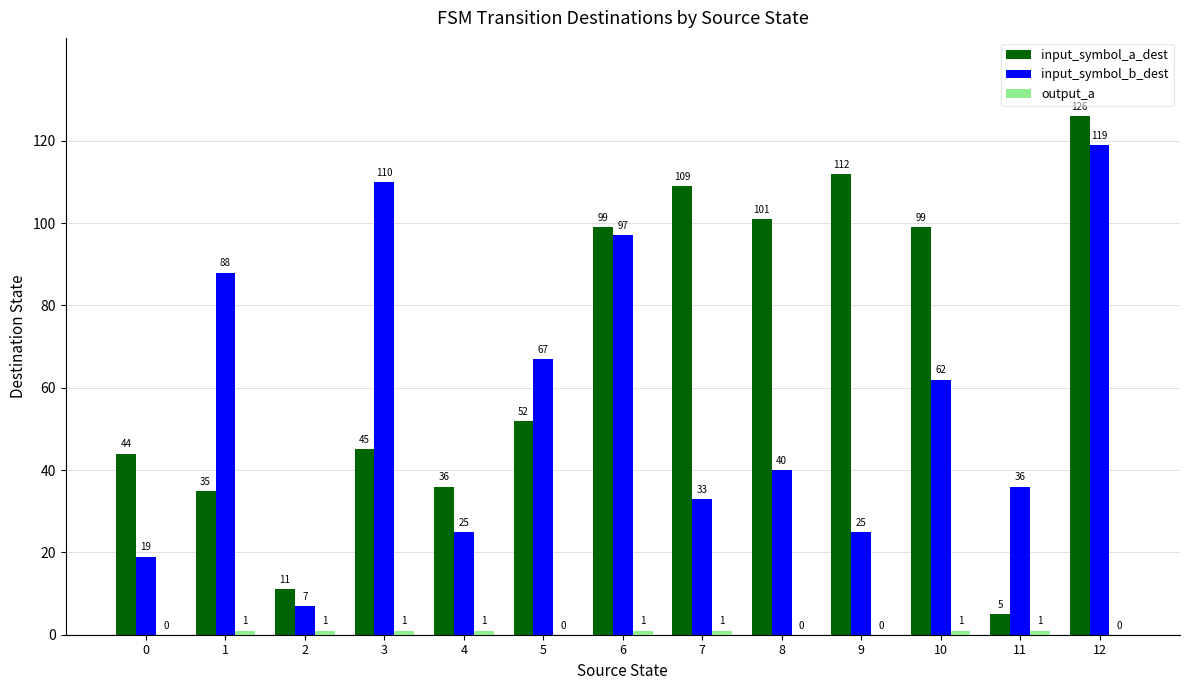

What is the approximate value of input_symbol_b_dest at 2, to the nearest 5?

5